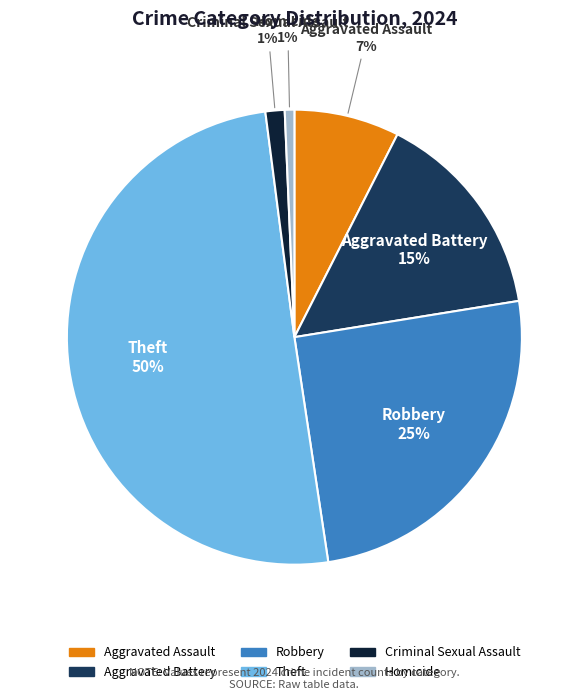

Is the sum of Robbery and Criminal Sexual Assault greater than half?

No